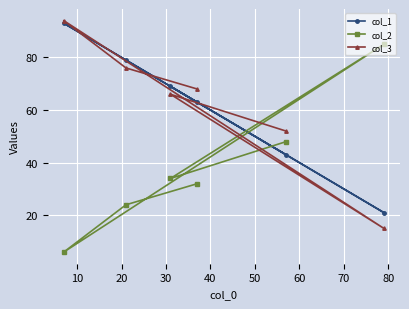

Rank the series by their maximum value, from lowest to highest.

col_2, col_1, col_3